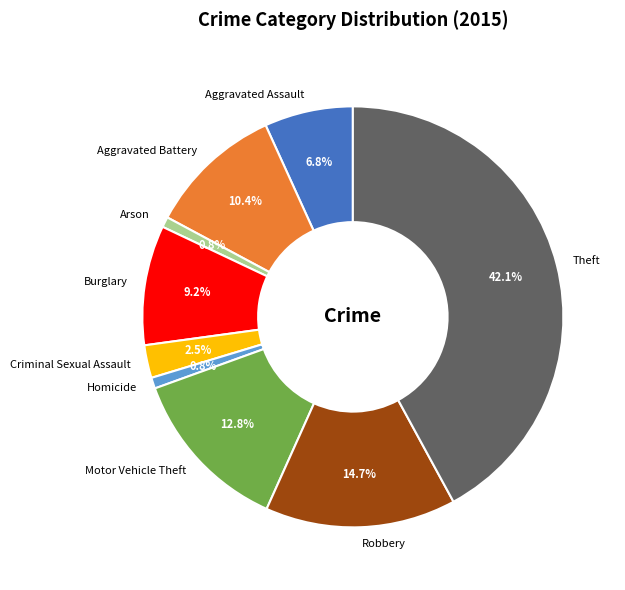

Which slice is the largest?

Theft